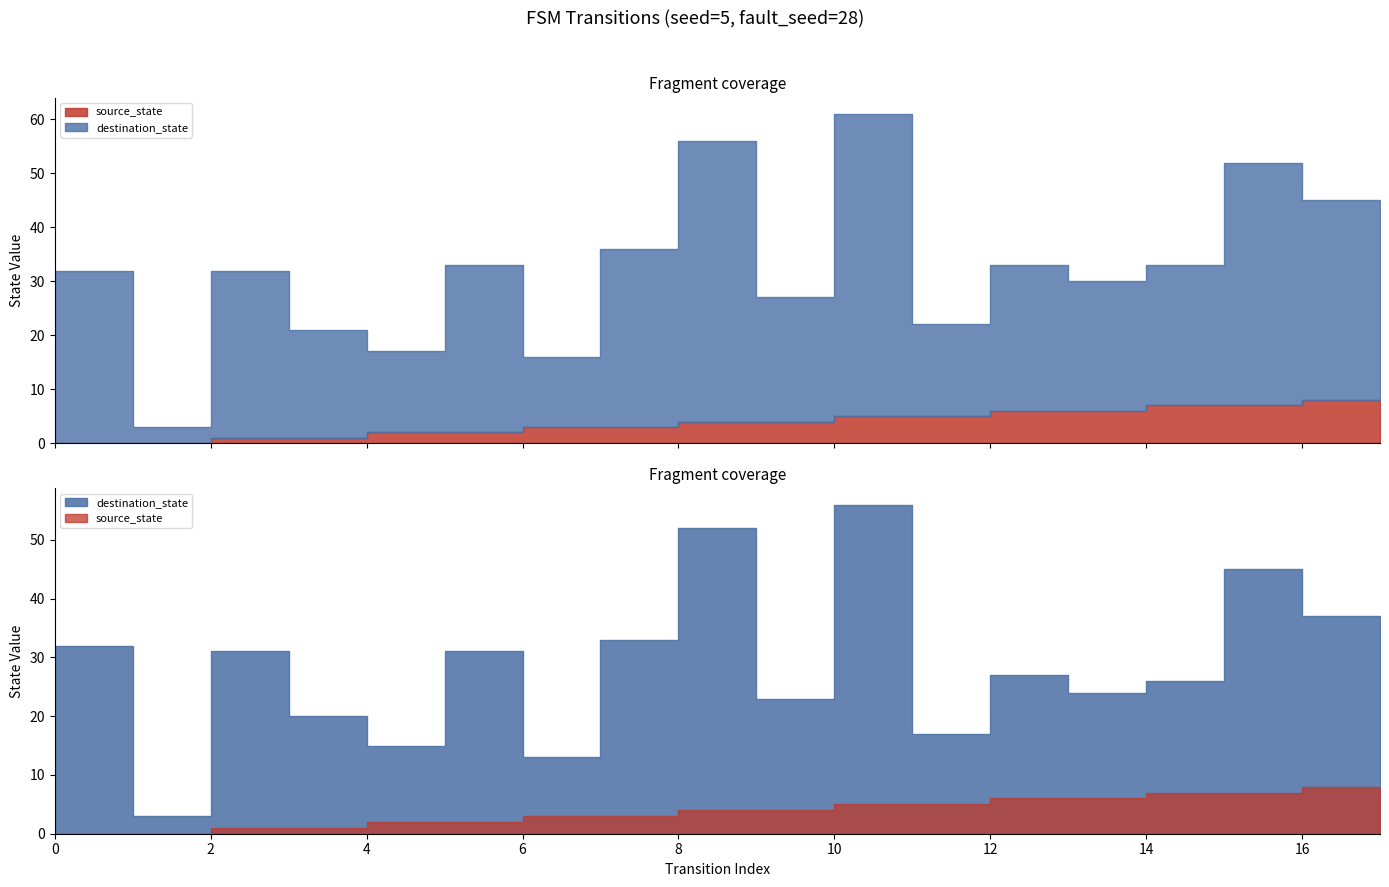

True or false: source_state and destination_state cross at least once.

False